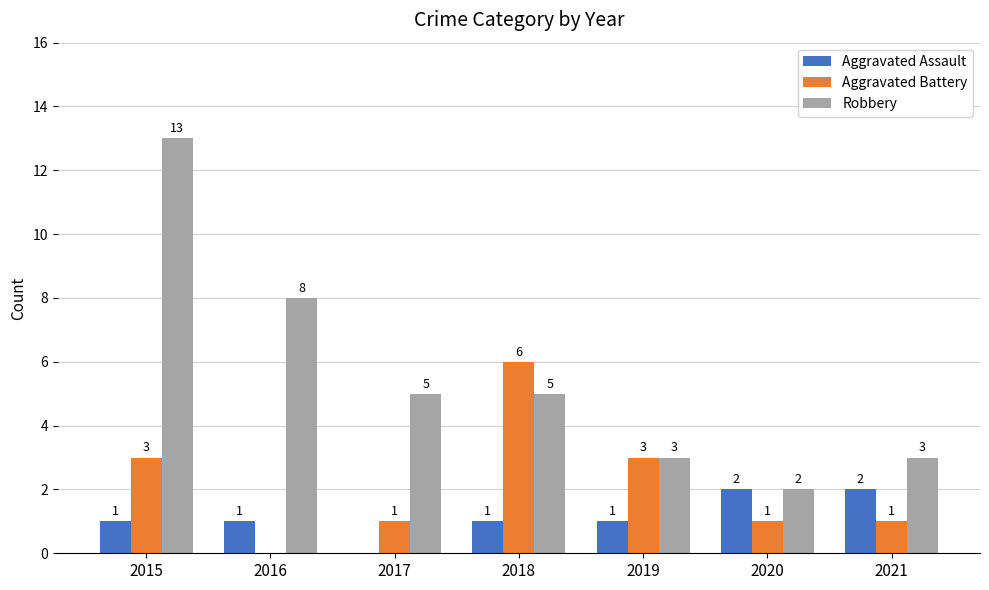

At which label does Robbery first exceed 5?

2015